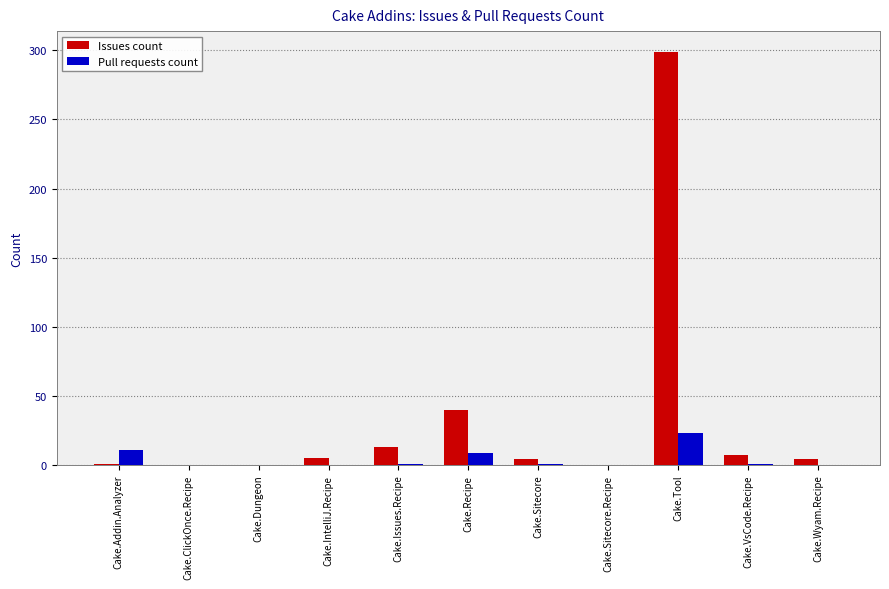

Between Cake.Addin.Analyzer and Cake.Tool, which series saw the biggest shift?

Issues count